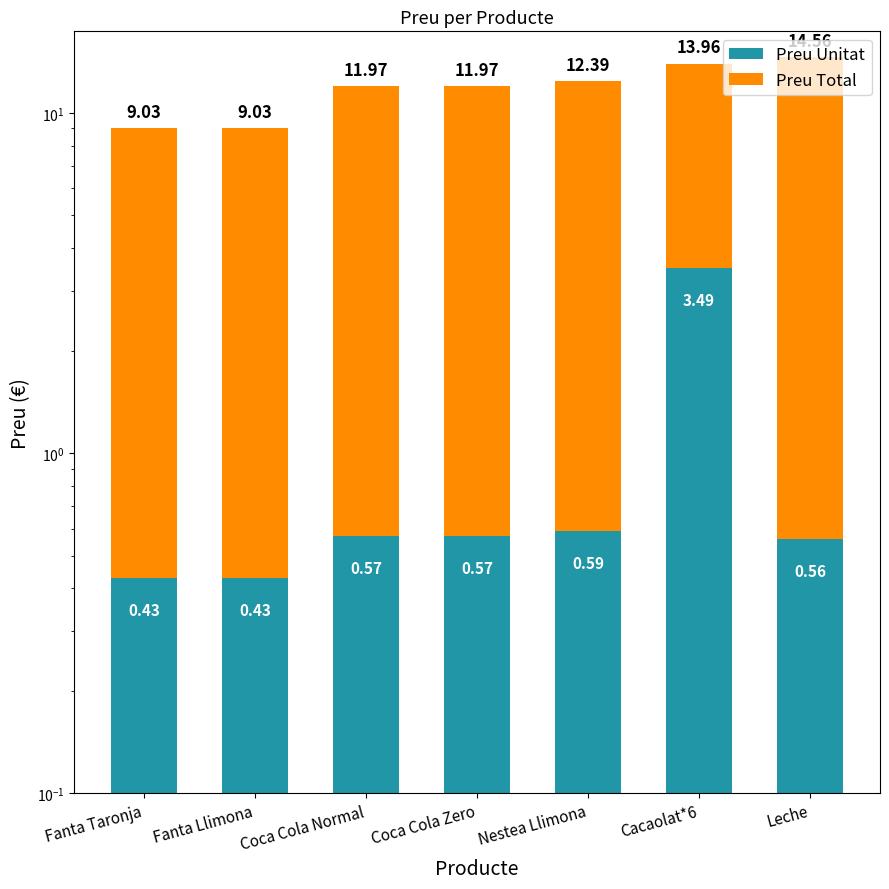

List the series in order of their overall mean, lowest first.

Preu Unitat, Preu Total